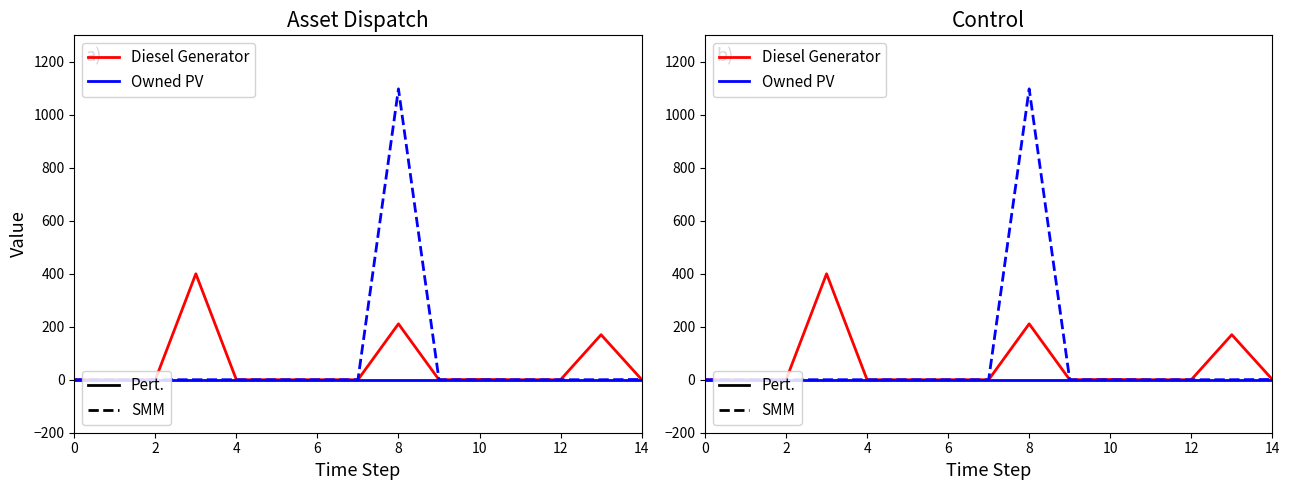

At which category is the sum across all series the highest?

8